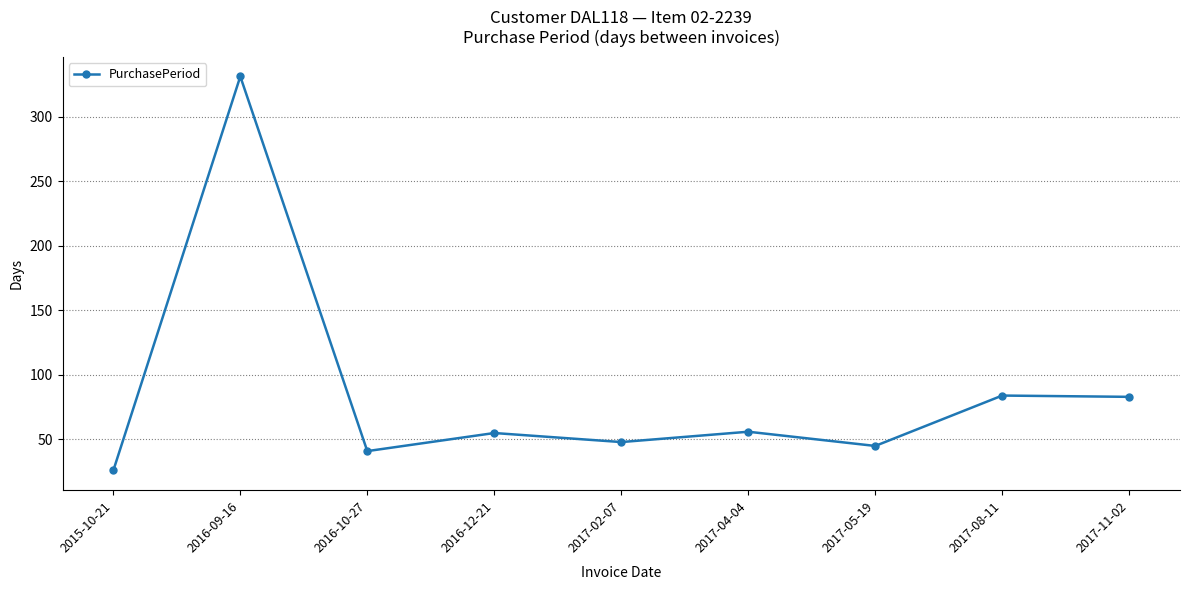

What is the difference between the maximum and minimum values?

305